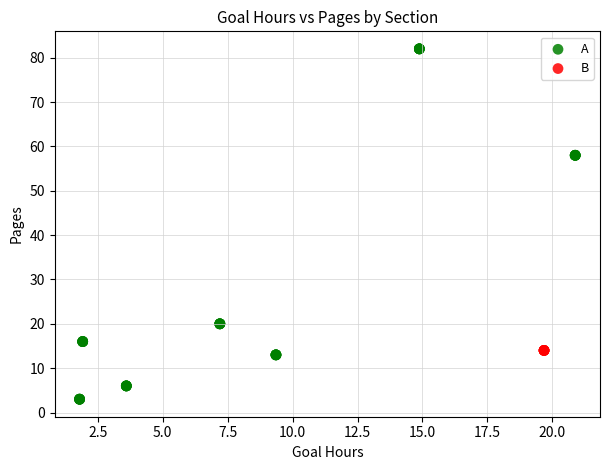

Which series contains the highest Y value?

A